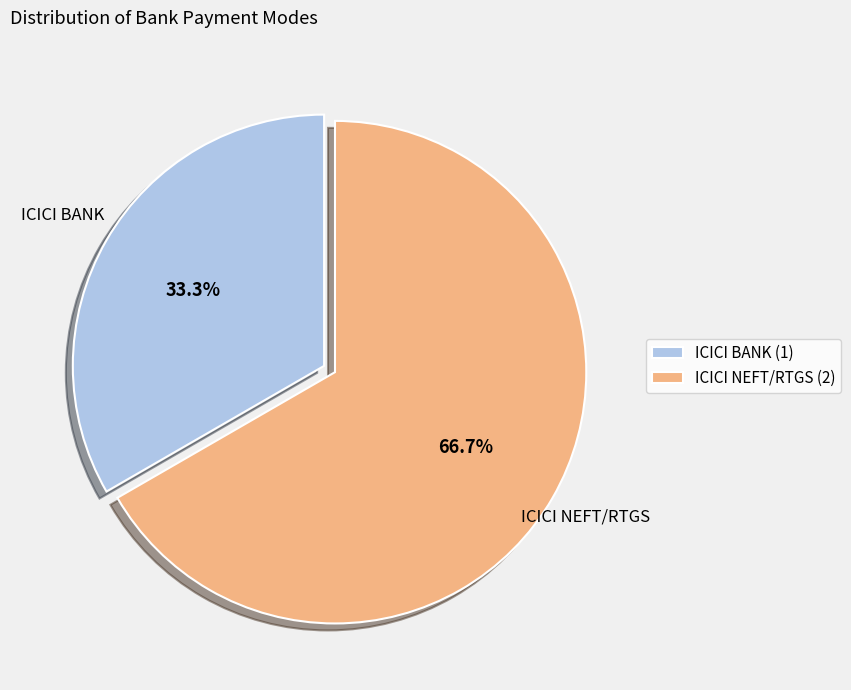

What percentage is NOT represented by ICICI BANK?

66.7%